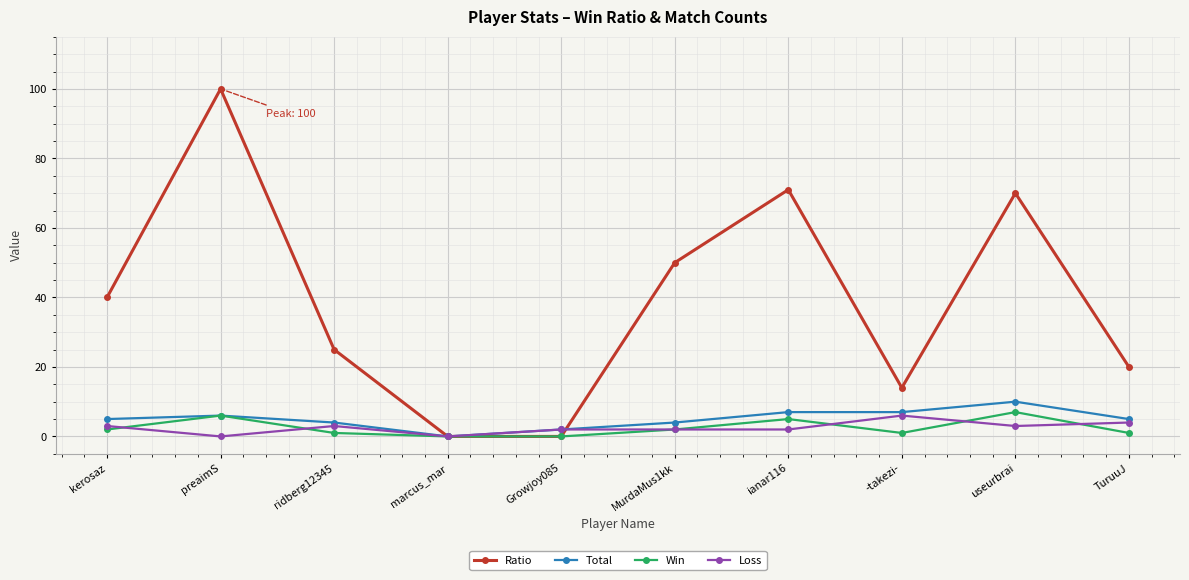

Read the Loss value at useurbrai.

3